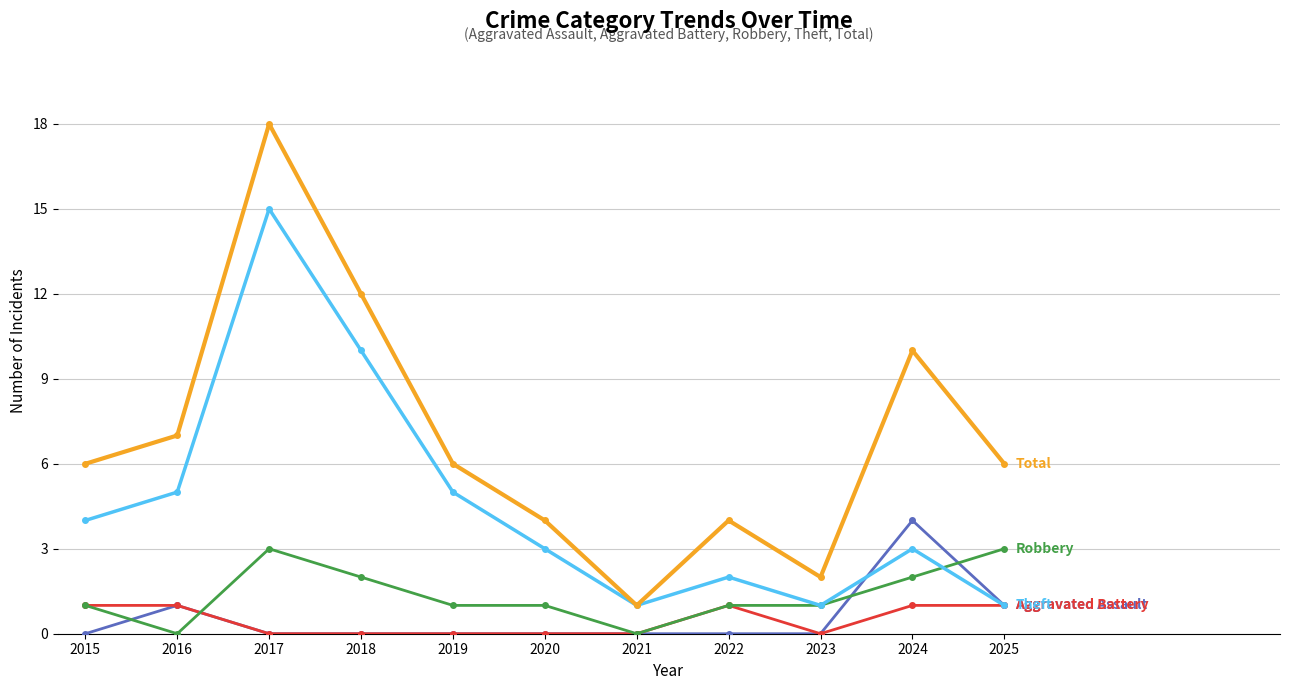

At which category is the sum across all series the highest?

2017